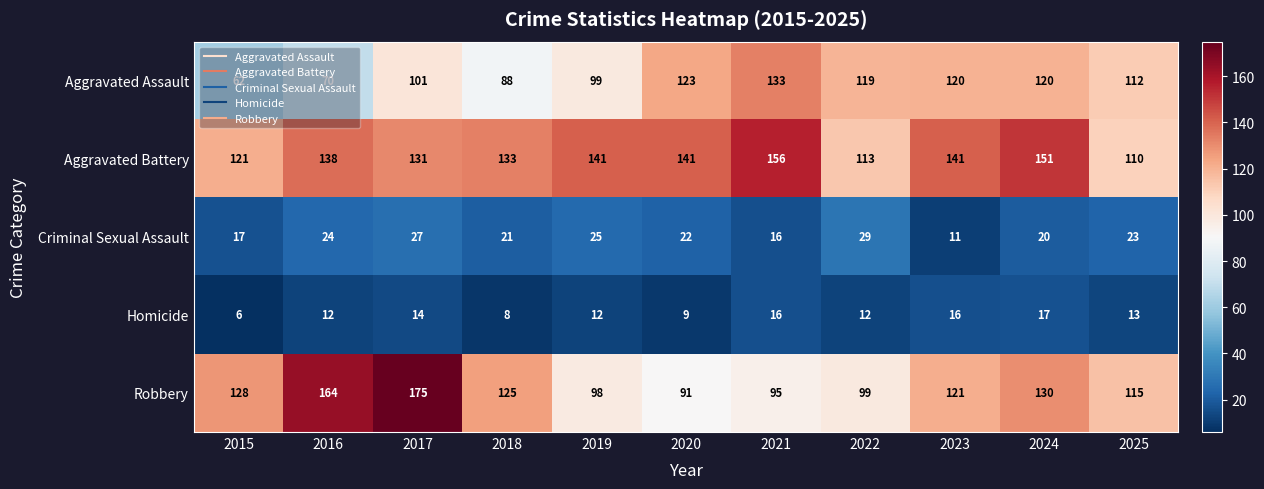

Between 2016 and 2021, which series saw the biggest shift?

Robbery